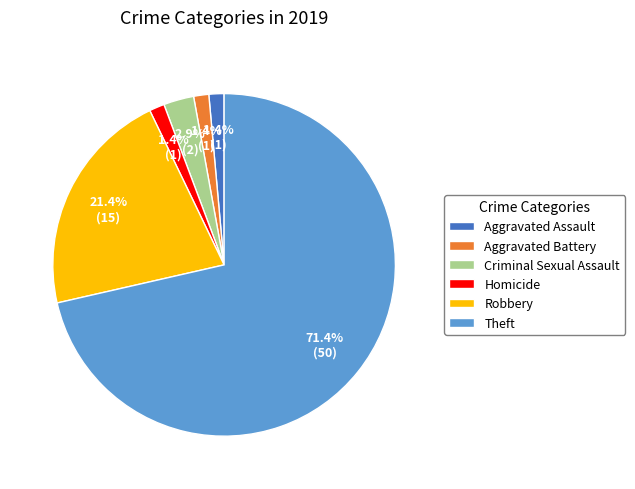

Is it true that Criminal Sexual Assault is 10% of the pie?

False